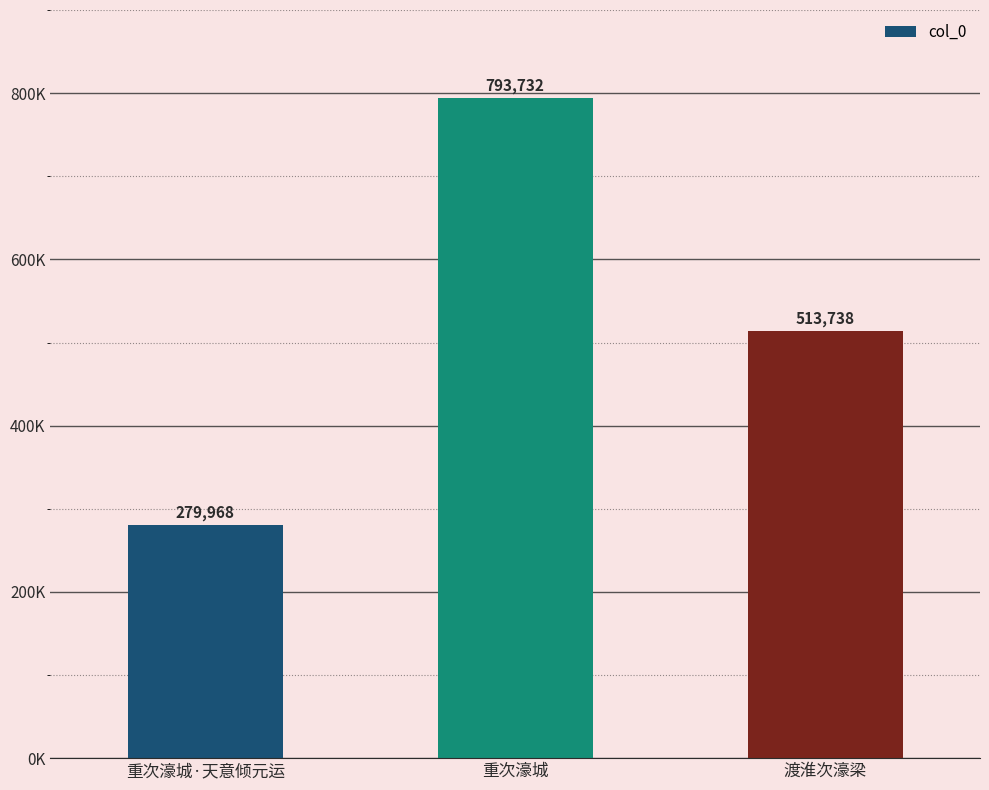

How many bars are there in total?

3